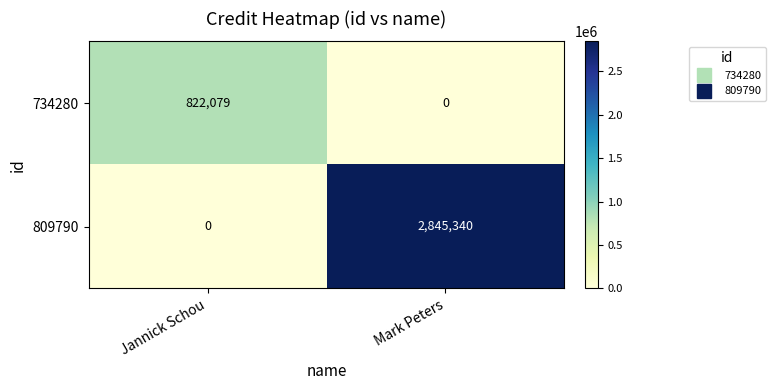

Reading right to left, list all the values displayed in this chart.

734280: 0	822079
809790: 2845340	0